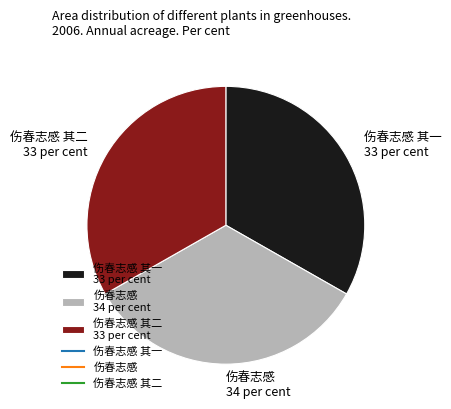

Do 伤春志感 其一 33 per cent and 伤春志感 其二 33 per cent together represent more than half of the pie?

Yes